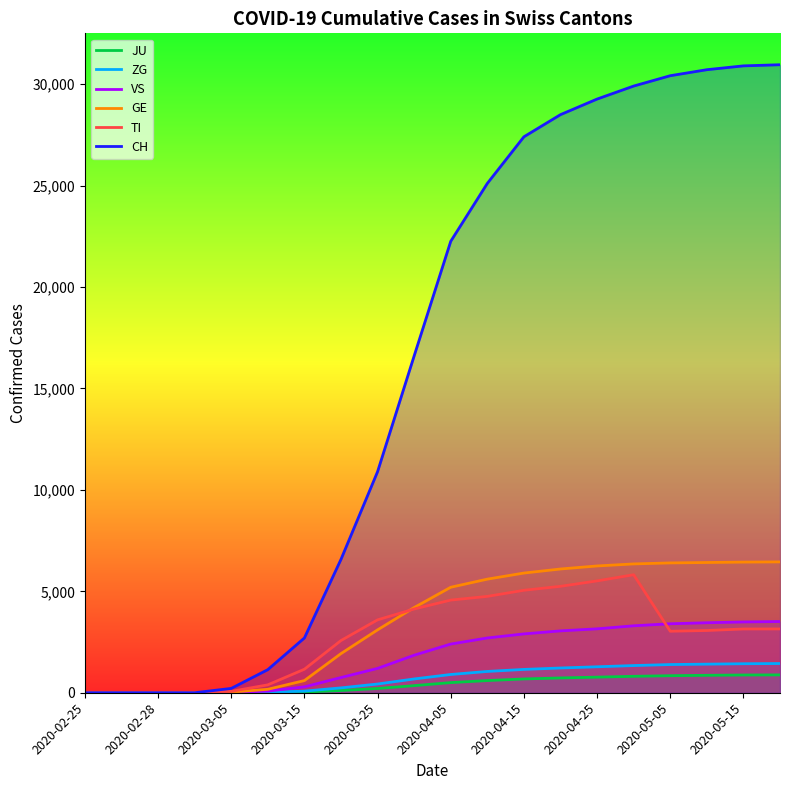

At how many categories does at least one series exceed 25459?

8